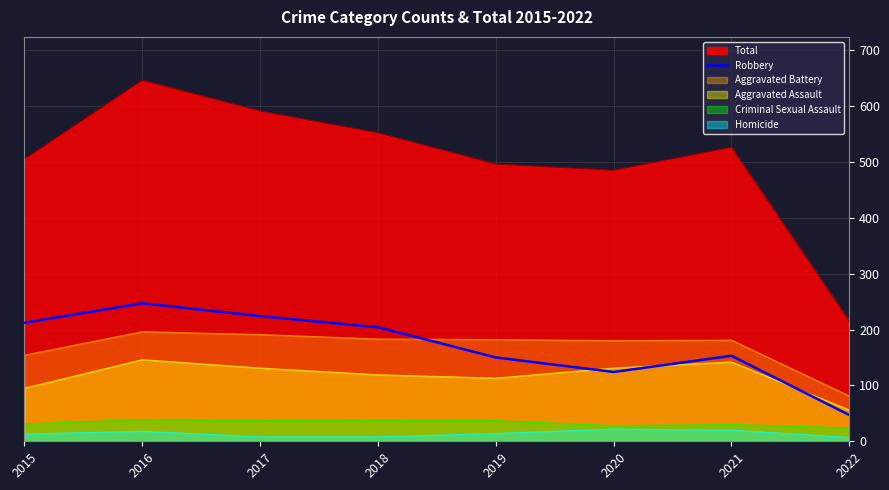

What is the minimum value for Total?

215